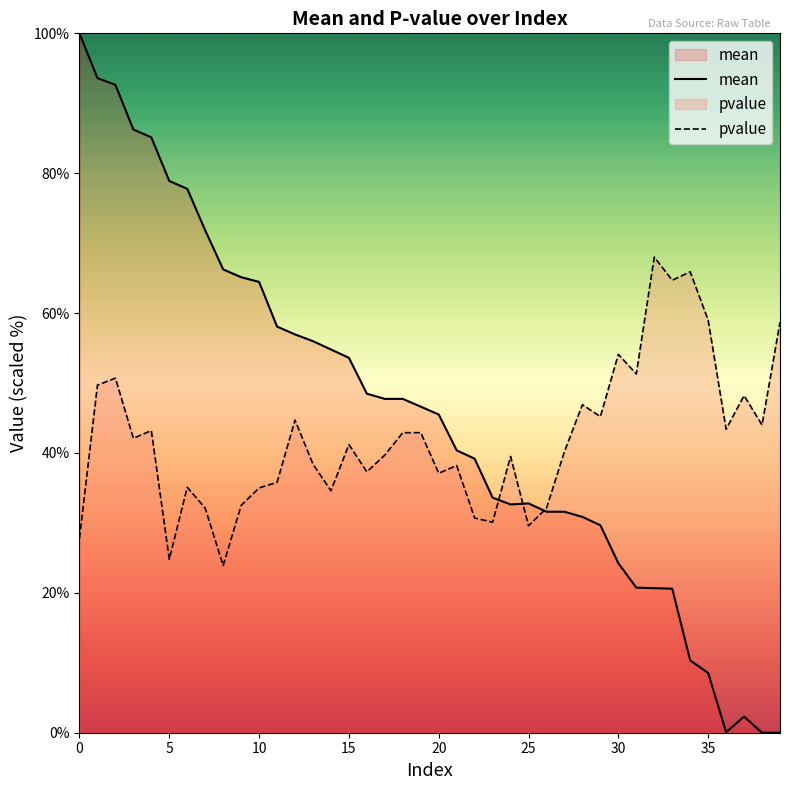

Which category has the highest value in the pvalue series?

32